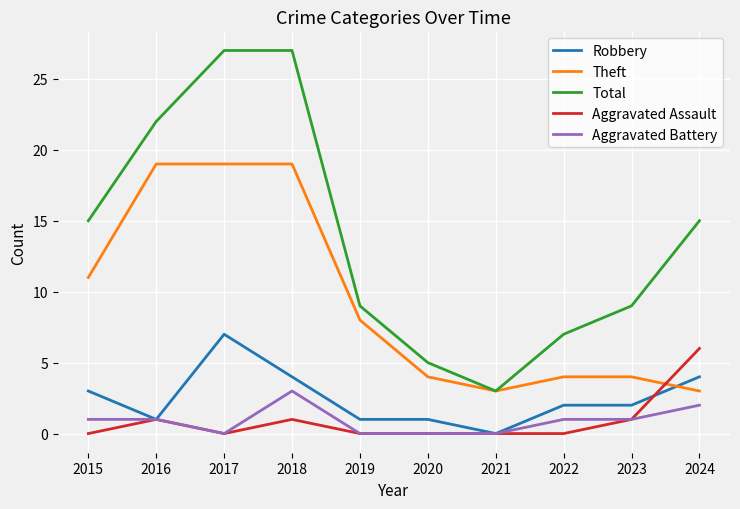

Reading left to right, transcribe all the data shown in this chart.

Robbery: 2015=3	2016=1	2017=7	2018=4	2019=1	2020=1	2021=0	2022=2	2023=2	2024=4
Theft: 2015=11	2016=19	2017=19	2018=19	2019=8	2020=4	2021=3	2022=4	2023=4	2024=3
Total: 2015=15	2016=22	2017=27	2018=27	2019=9	2020=5	2021=3	2022=7	2023=9	2024=15
Aggravated Assault: 2015=0	2016=1	2017=0	2018=1	2019=0	2020=0	2021=0	2022=0	2023=1	2024=6
Aggravated Battery: 2015=1	2016=1	2017=0	2018=3	2019=0	2020=0	2021=0	2022=1	2023=1	2024=2